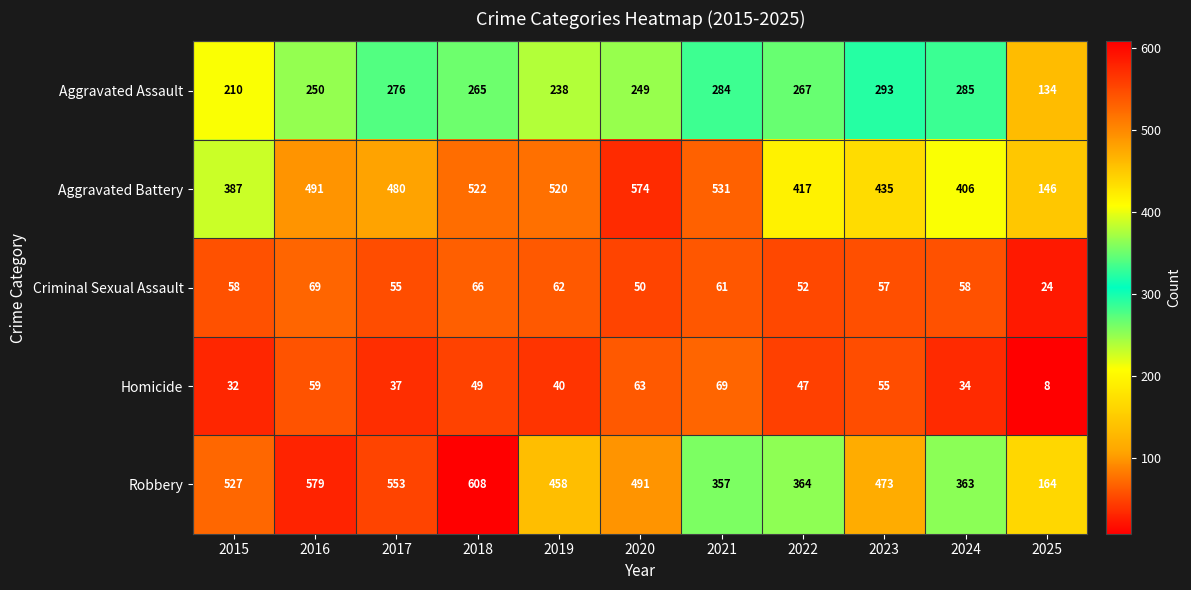

Count the number of data series in this chart.

5